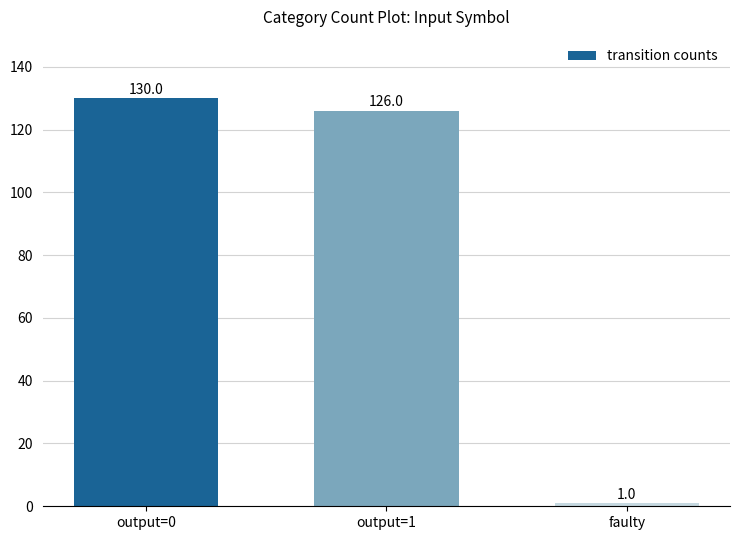

How many distinct data groups are displayed?

1